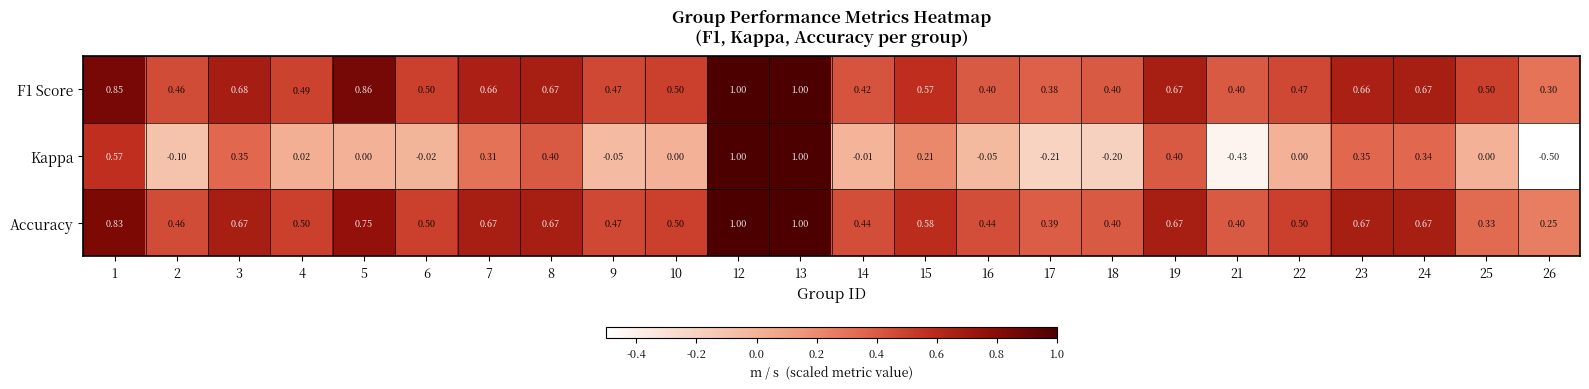

Which series has the largest range (max minus min)?

Kappa